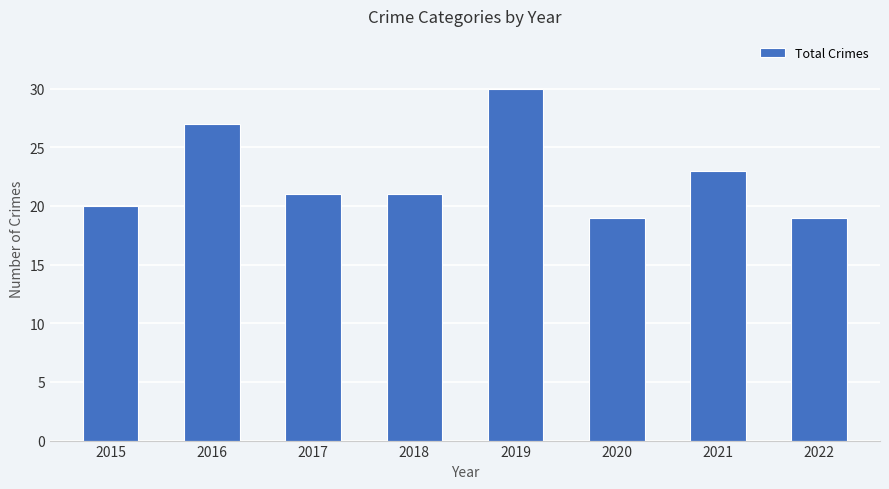

True or false: the data shows 18 at 2016.

False